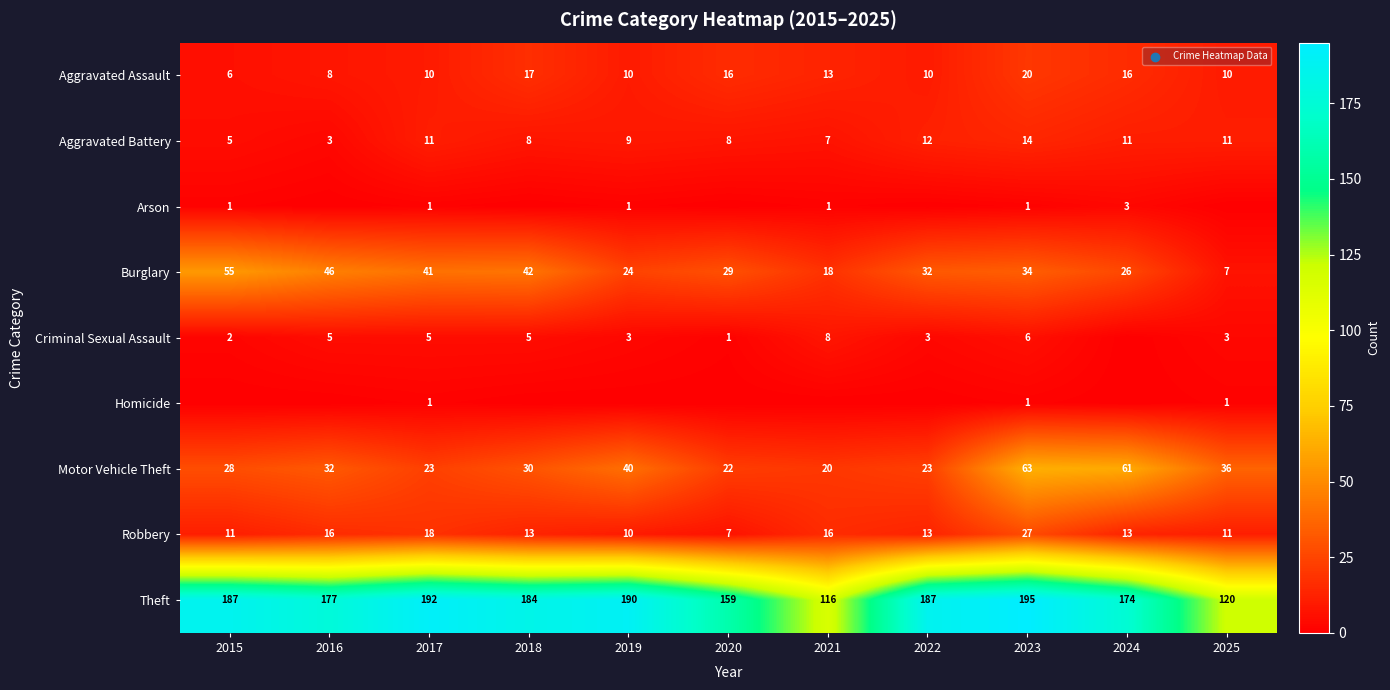

At which category does the chart reach its peak across all series?

2023